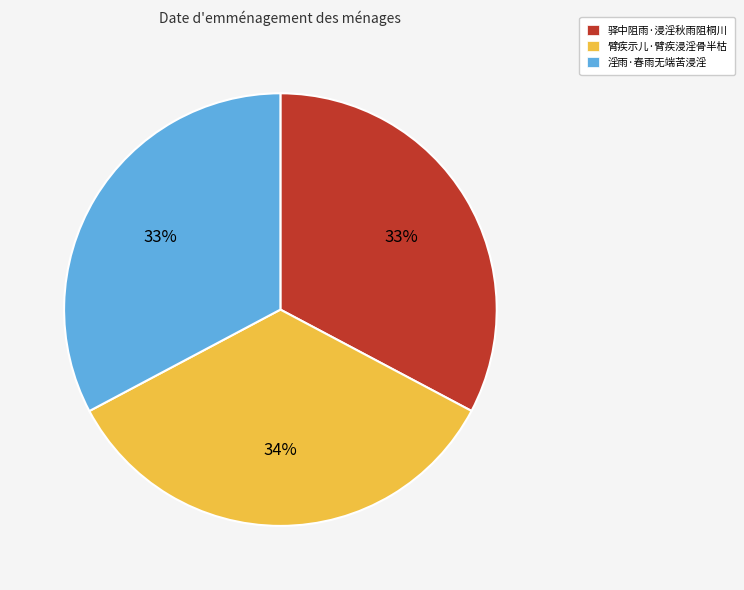

Does 驿中阻雨·浸淫秋雨阻桐川 account for over 50% of the chart?

No